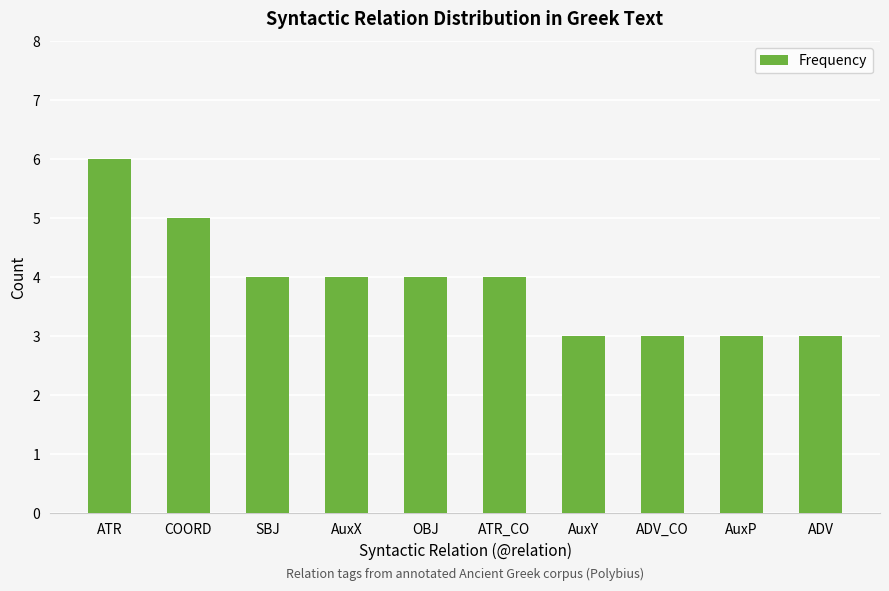

What is the minimum value shown in the chart?

3